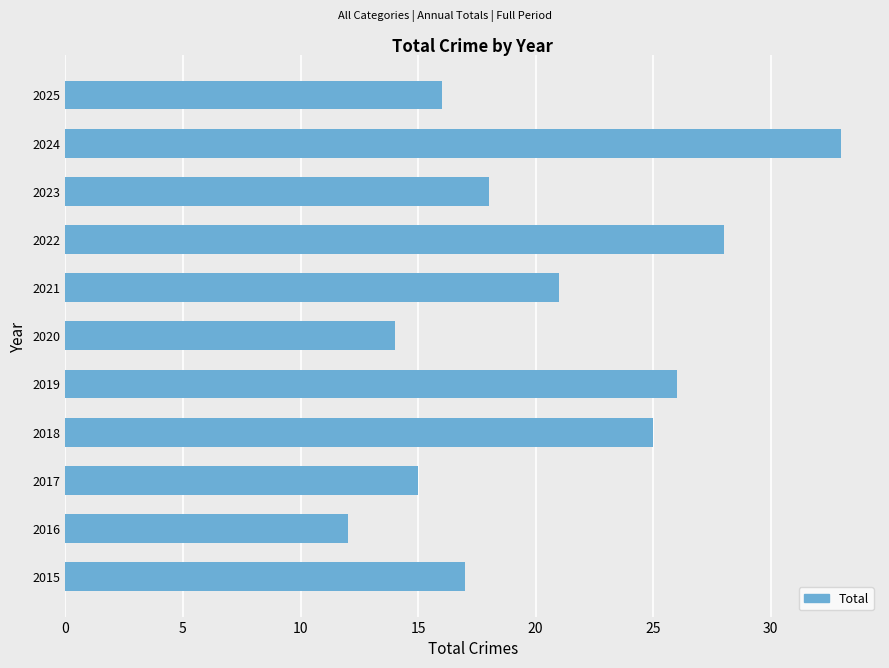

What is the change in value from 2021 to 2022?

+7